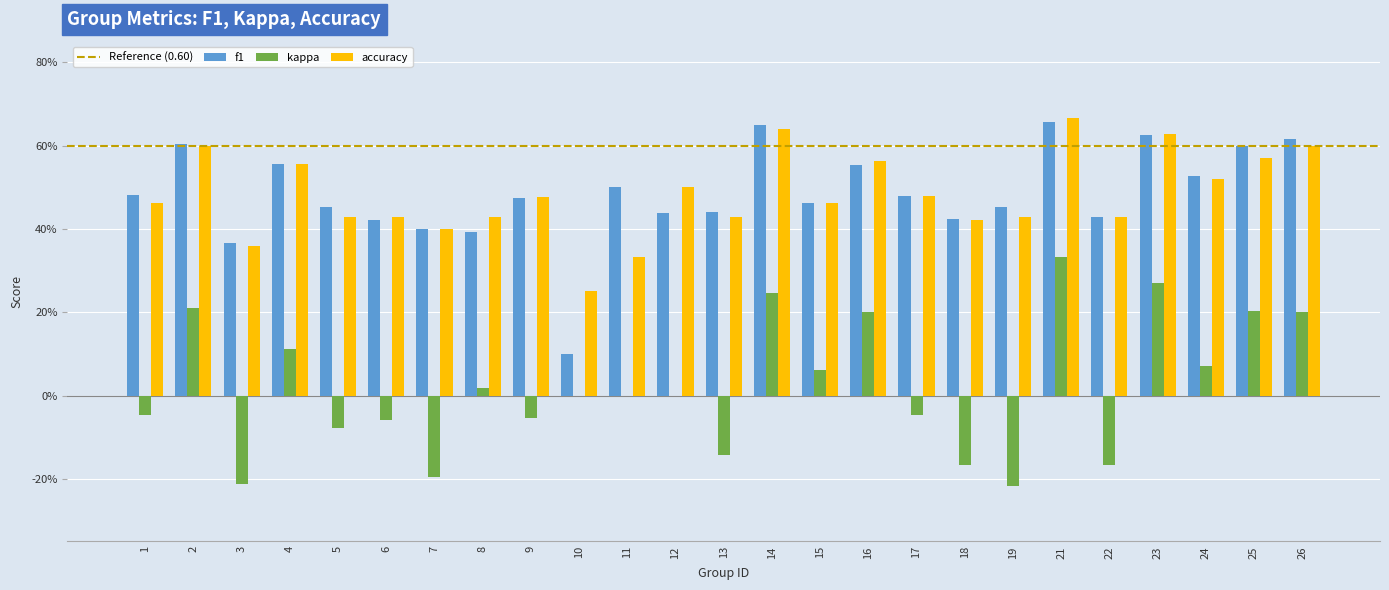

Which label corresponds to the smallest value in the chart?

19